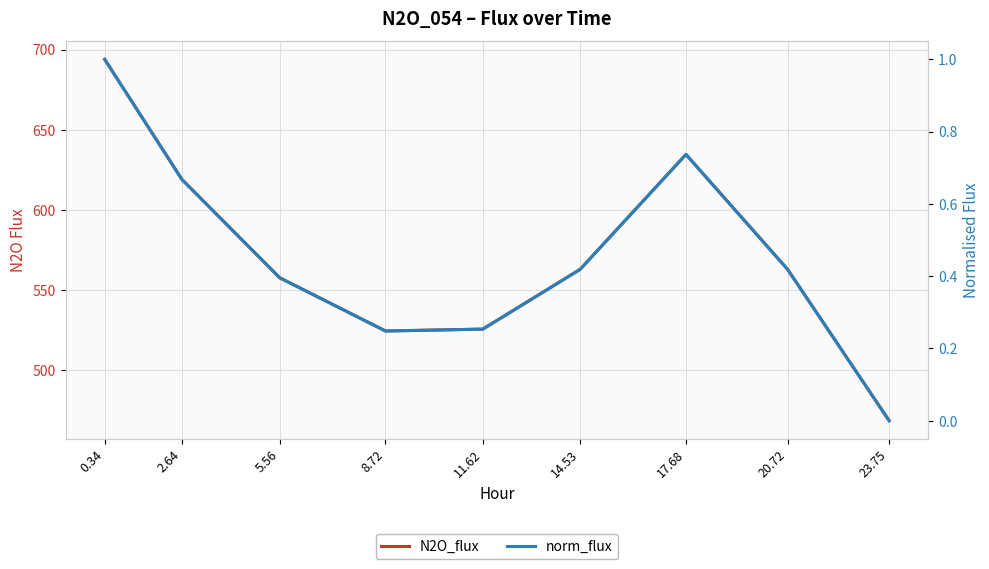

What is the label of the 3rd point from the left?

5.56